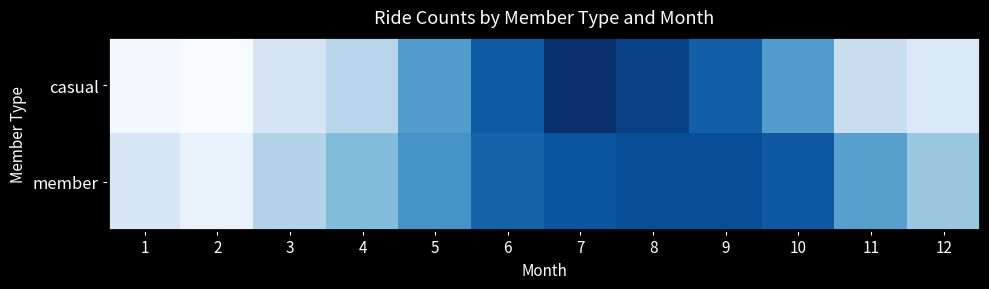

At which category is the sum across all series the highest?

7